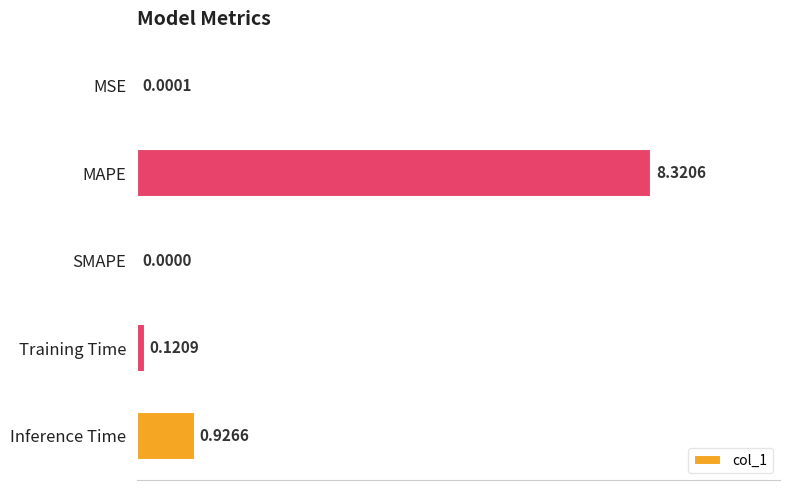

What is the greatest value displayed?

8.3